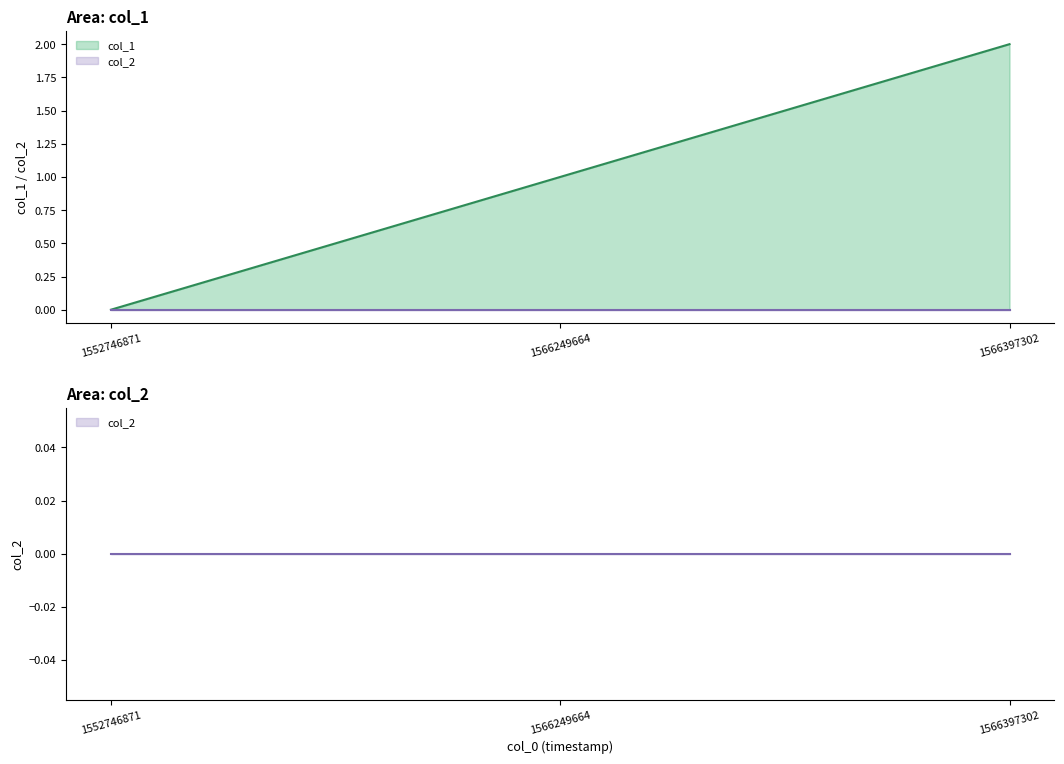

True or false: the data shows 0 at 1552746871.

True